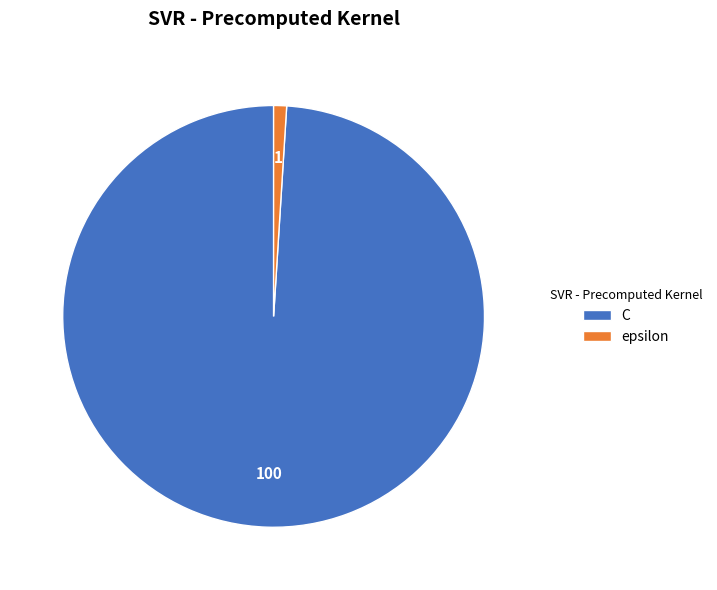

True or false: C accounts for 99% of the total.

True